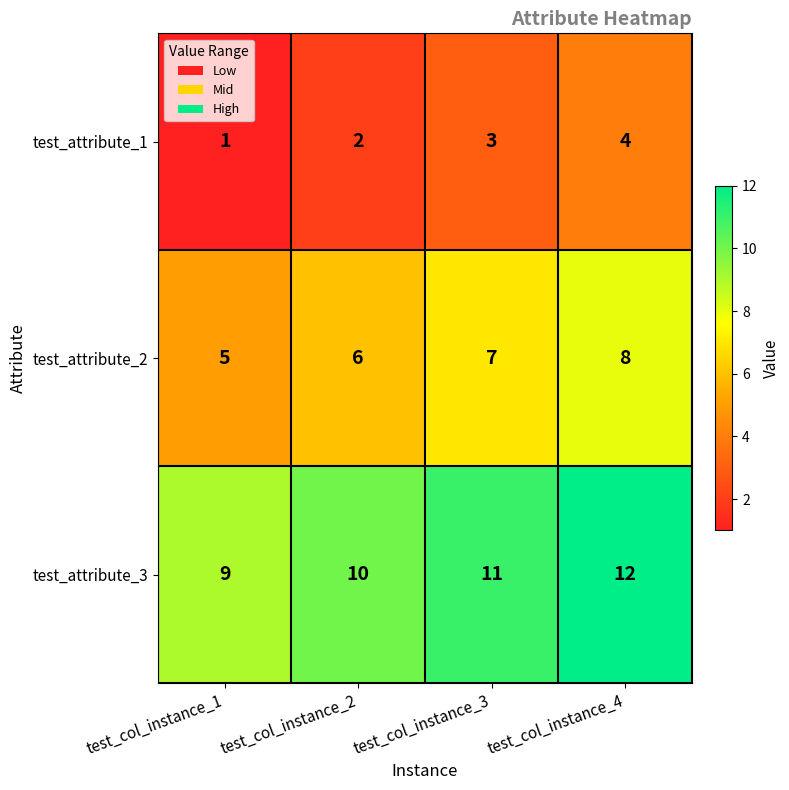

What is the sum of all test_attribute_2 values?

26